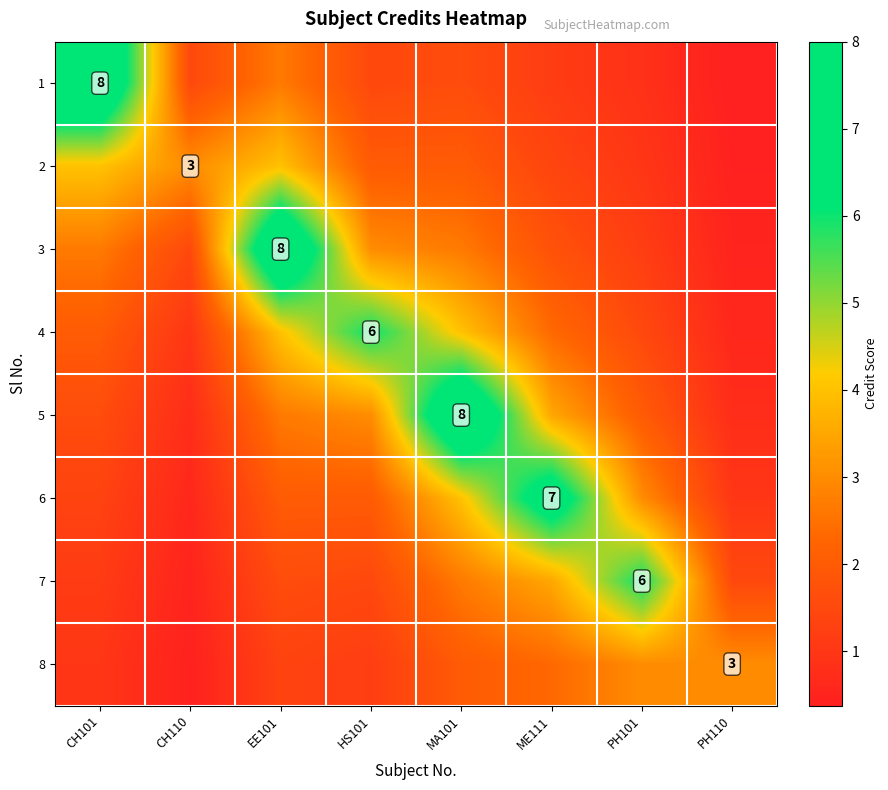

What is the average value of the 3 series?

2.7